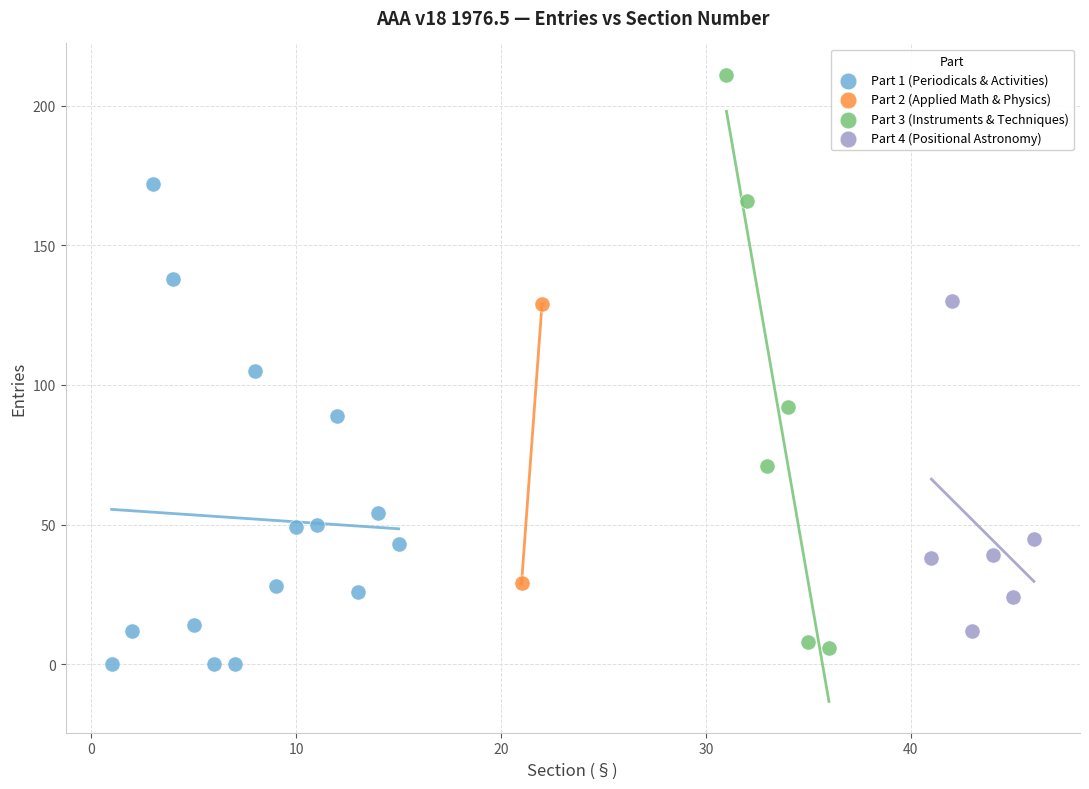

What are all the series names shown in the legend?

Part 1 (Periodicals & Activities), Part 2 (Applied Math & Physics), Part 3 (Instruments & Techniques), Part 4 (Positional Astronomy)